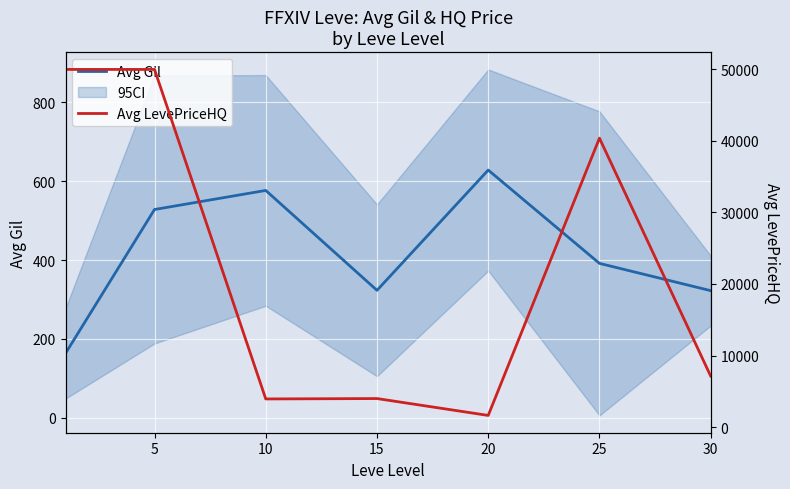

What is the value of the Avg LevePriceHQ point at the 4th from the left?

3983.6